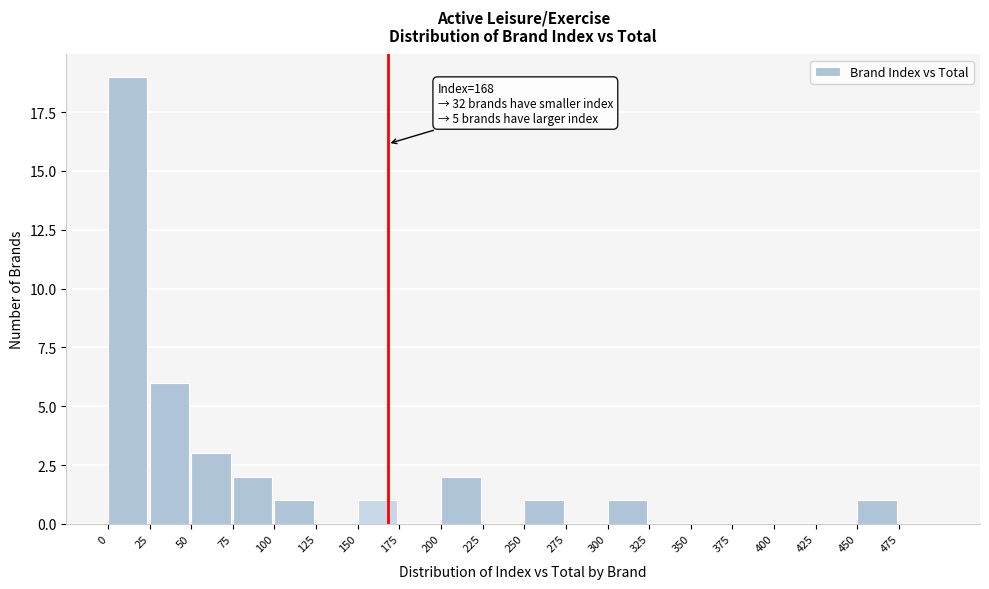

Which range on the x-axis has the tallest bar?

0 to 25